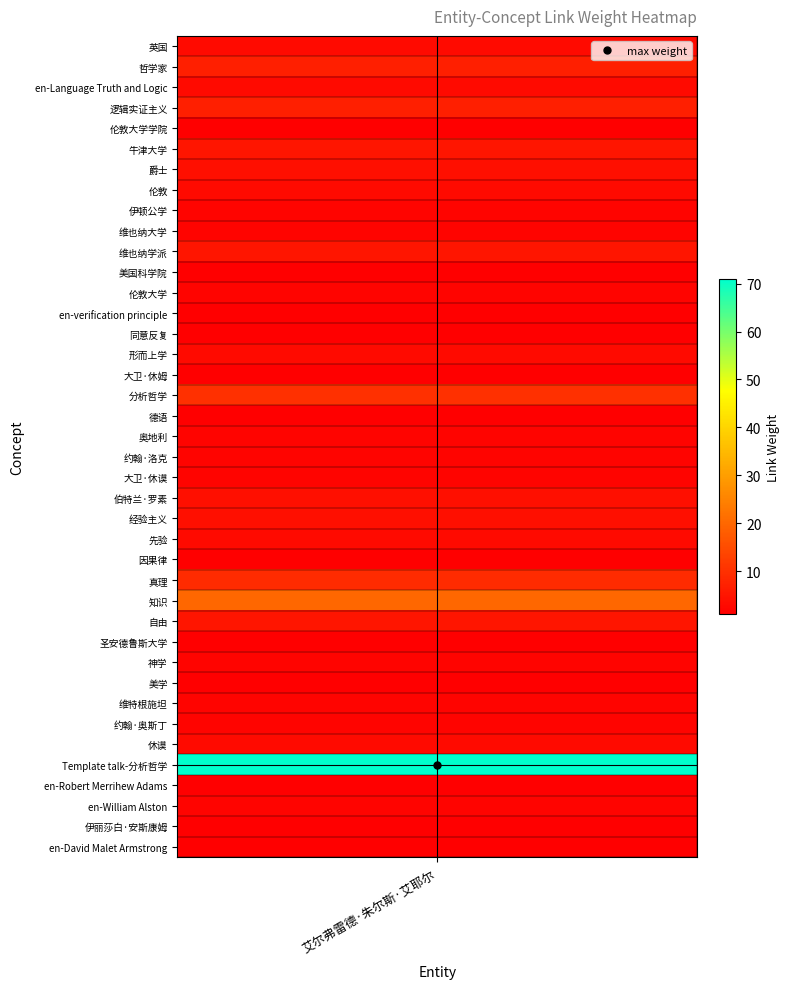

What is the sum of the values at 9 and 14?

3